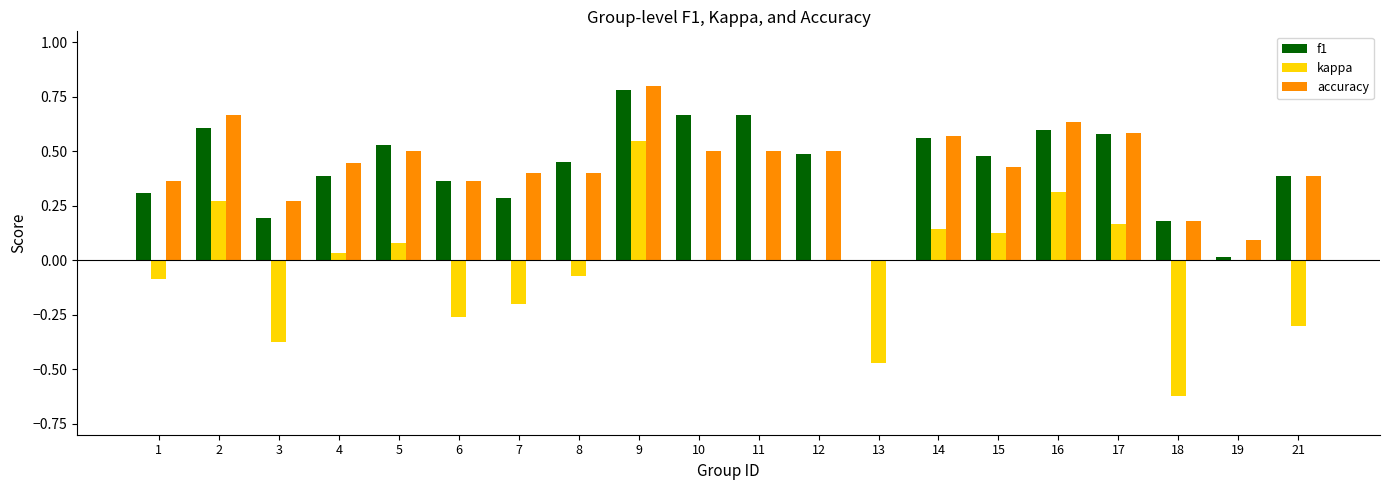

At which category is the sum across all series the highest?

9